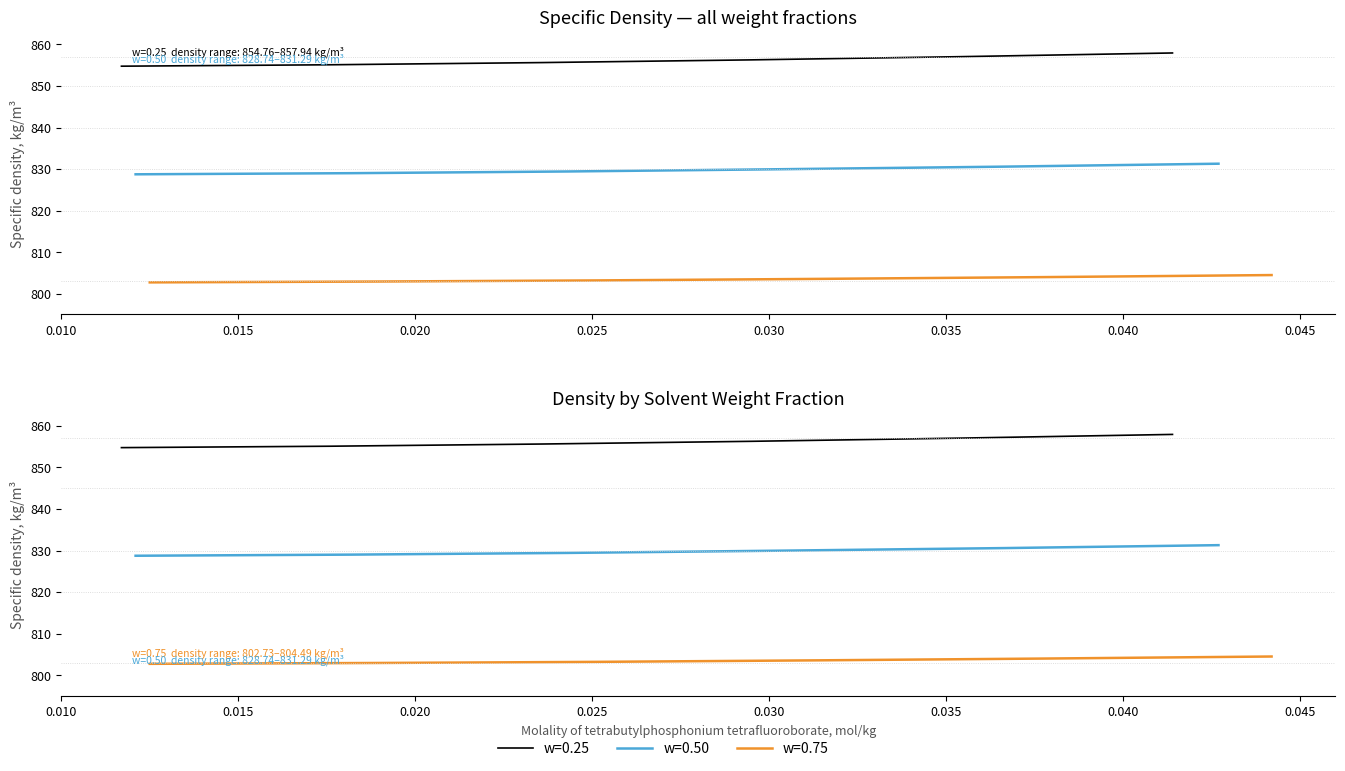

Does the chart display data point markers on the line(s)?

No